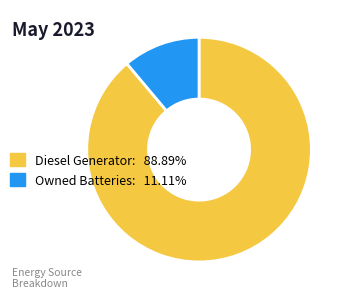

What is the ratio of the value at Diesel Generator: 88.89% to the value at Owned Batteries: 11.11%?

8.0